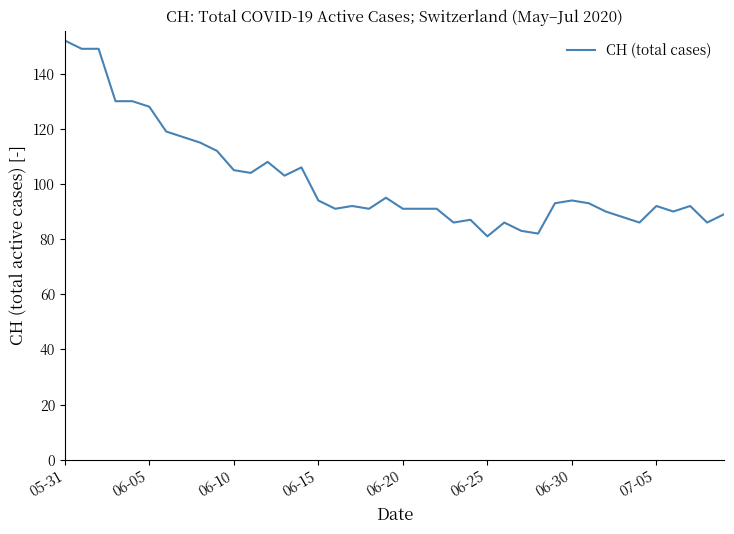

What is the difference between the maximum and minimum values?

71